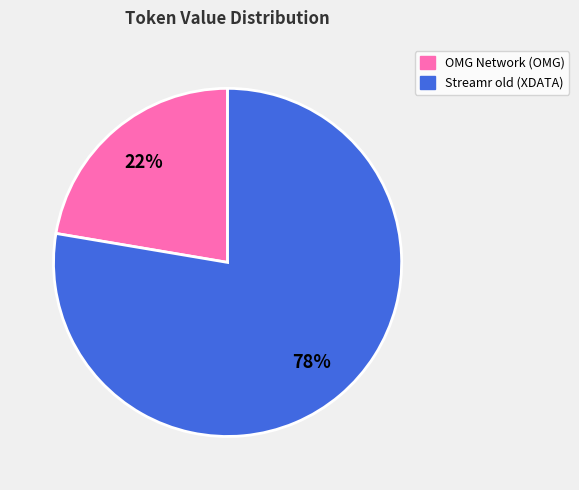

Is the sum of OMG Network (OMG) and Streamr old (XDATA) greater than half?

Yes